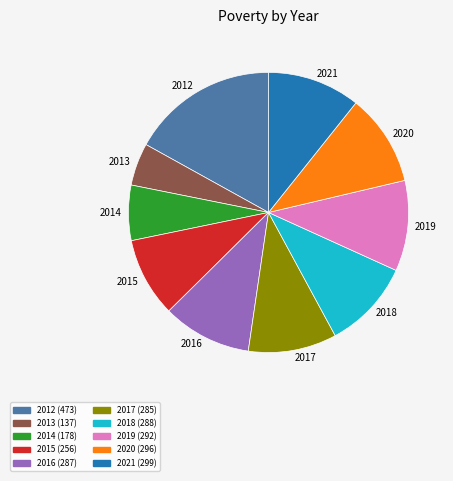

Does 2021 represent more than half of the total?

No